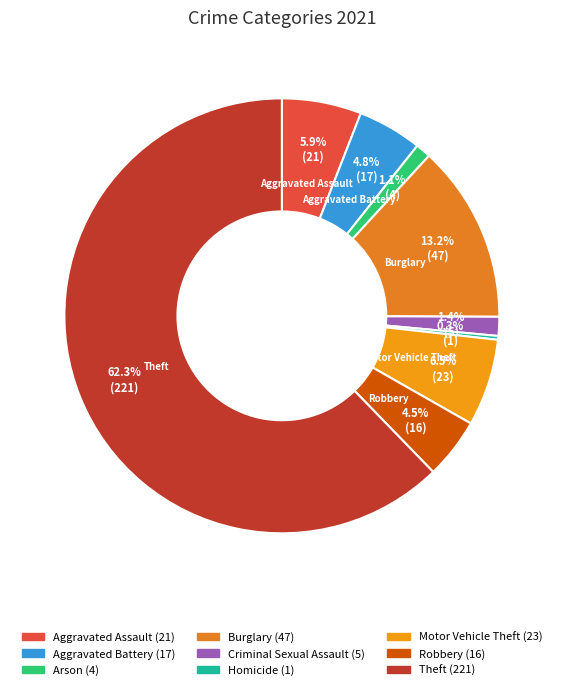

How many segments does this pie chart have?

9